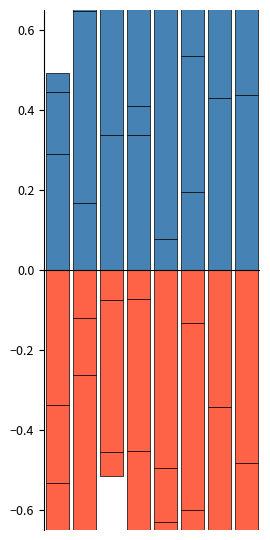

At which category is the sum across all series the highest?

2